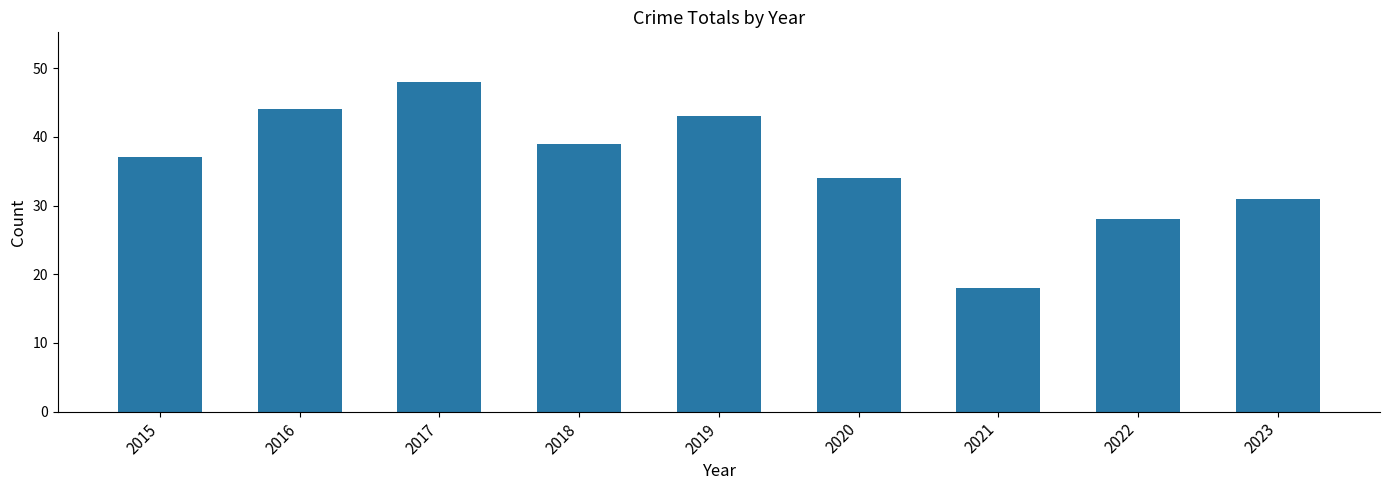

Does the chart contain stacked bars?

No